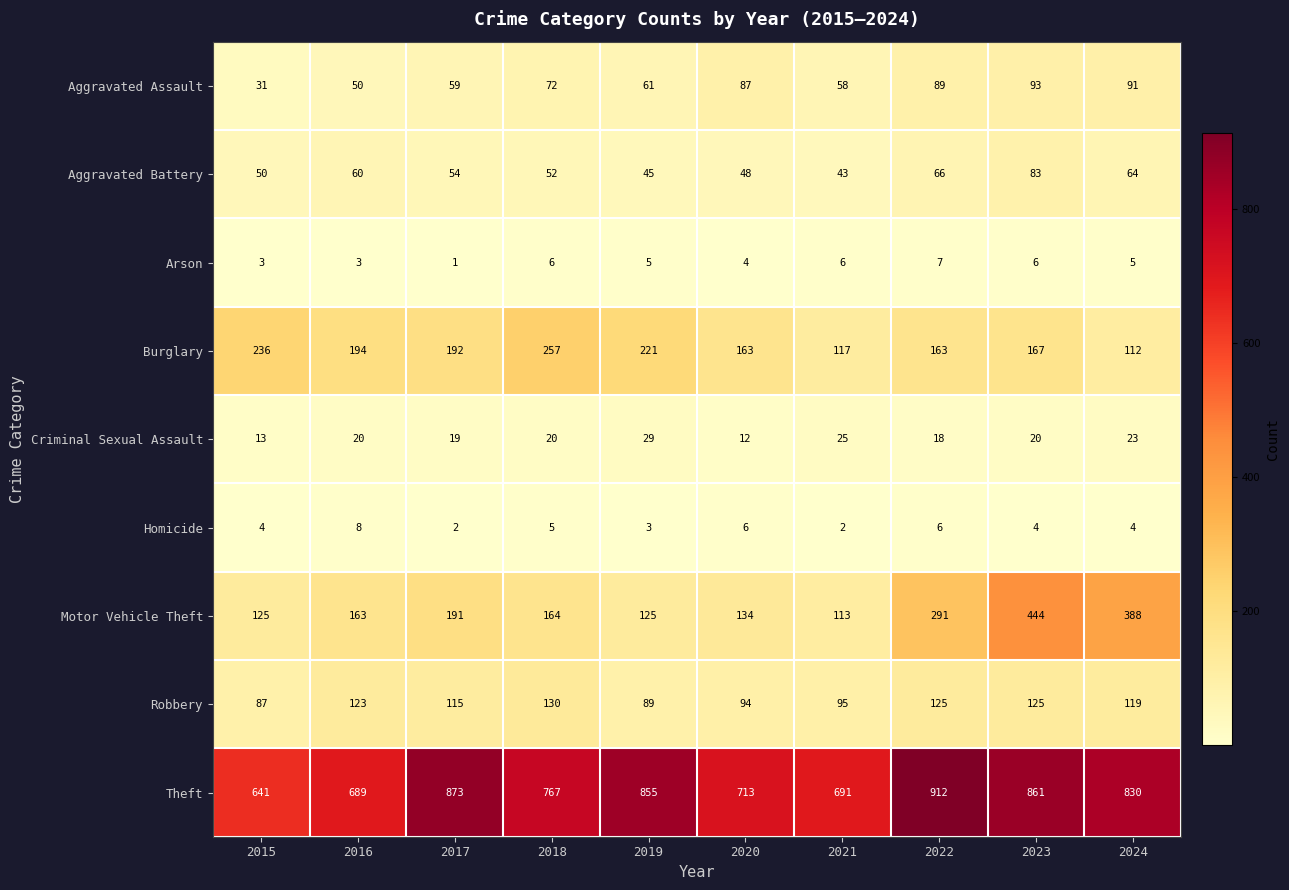

Is it true that Aggravated Assault equals 72 at 2018?

True